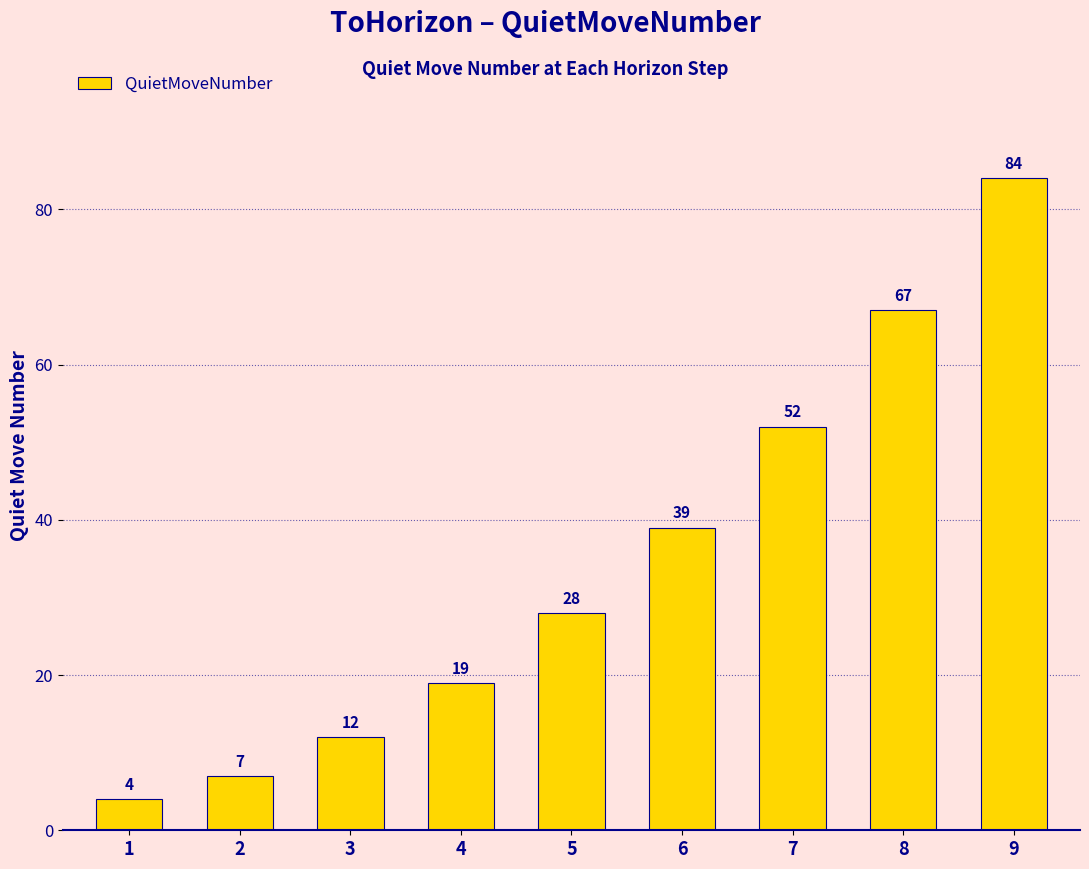

What is the smallest value displayed?

4